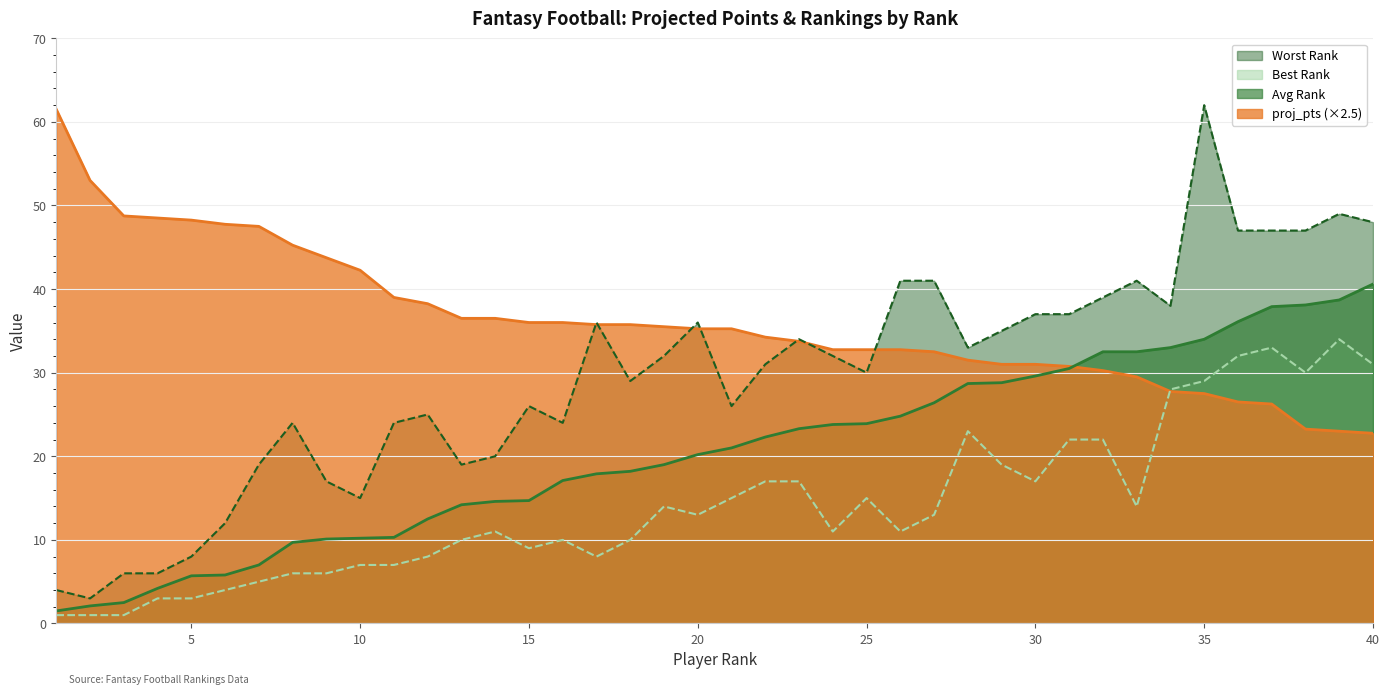

Reading left to right, transcribe all the data shown in this chart.

proj_pts: 1=61.5	2=53.0	3=48.8	4=48.5	5=48.2	6=47.8	7=47.5	8=45.2	9=43.8	10=42.2	11=39.0	12=38.2	13=36.5	14=36.5	15=36.0	16=36.0	17=35.8	18=35.8	19=35.5	20=35.2	21=35.2	22=34.2	23=33.8	24=32.8	25=32.8	26=32.8	27=32.5	28=31.5	29=31.0	30=31.0	31=30.8	32=30.2	33=29.5	34=27.8	35=27.5	36=26.5	37=26.2	38=23.2	39=23.0	40=22.8
Avg Rank: 1=1.5	2=2.1	3=2.5	4=4.2	5=5.7	6=5.8	7=7.0	8=9.7	9=10.1	10=10.2	11=10.3	12=12.5	13=14.2	14=14.6	15=14.7	16=17.1	17=17.9	18=18.2	19=19.0	20=20.2	21=21.0	22=22.3	23=23.3	24=23.8	25=23.9	26=24.8	27=26.4	28=28.7	29=28.8	30=29.6	31=30.5	32=32.5	33=32.5	34=33.0	35=34.0	36=36.1	37=37.9	38=38.1	39=38.7	40=40.6
Best Rank: 1=1.0	2=1.0	3=1.0	4=3.0	5=3.0	6=4.0	7=5.0	8=6.0	9=6.0	10=7.0	11=7.0	12=8.0	13=10.0	14=11.0	15=9.0	16=10.0	17=8.0	18=10.0	19=14.0	20=13.0	21=15.0	22=17.0	23=17.0	24=11.0	25=15.0	26=11.0	27=13.0	28=23.0	29=19.0	30=17.0	31=22.0	32=22.0	33=14.0	34=28.0	35=29.0	36=32.0	37=33.0	38=30.0	39=34.0	40=31.0
Worst Rank: 1=4.0	2=3.0	3=6.0	4=6.0	5=8.0	6=12.0	7=19.0	8=24.0	9=17.0	10=15.0	11=24.0	12=25.0	13=19.0	14=20.0	15=26.0	16=24.0	17=36.0	18=29.0	19=32.0	20=36.0	21=26.0	22=31.0	23=34.0	24=32.0	25=30.0	26=41.0	27=41.0	28=33.0	29=35.0	30=37.0	31=37.0	32=39.0	33=41.0	34=38.0	35=62.0	36=47.0	37=47.0	38=47.0	39=49.0	40=48.0